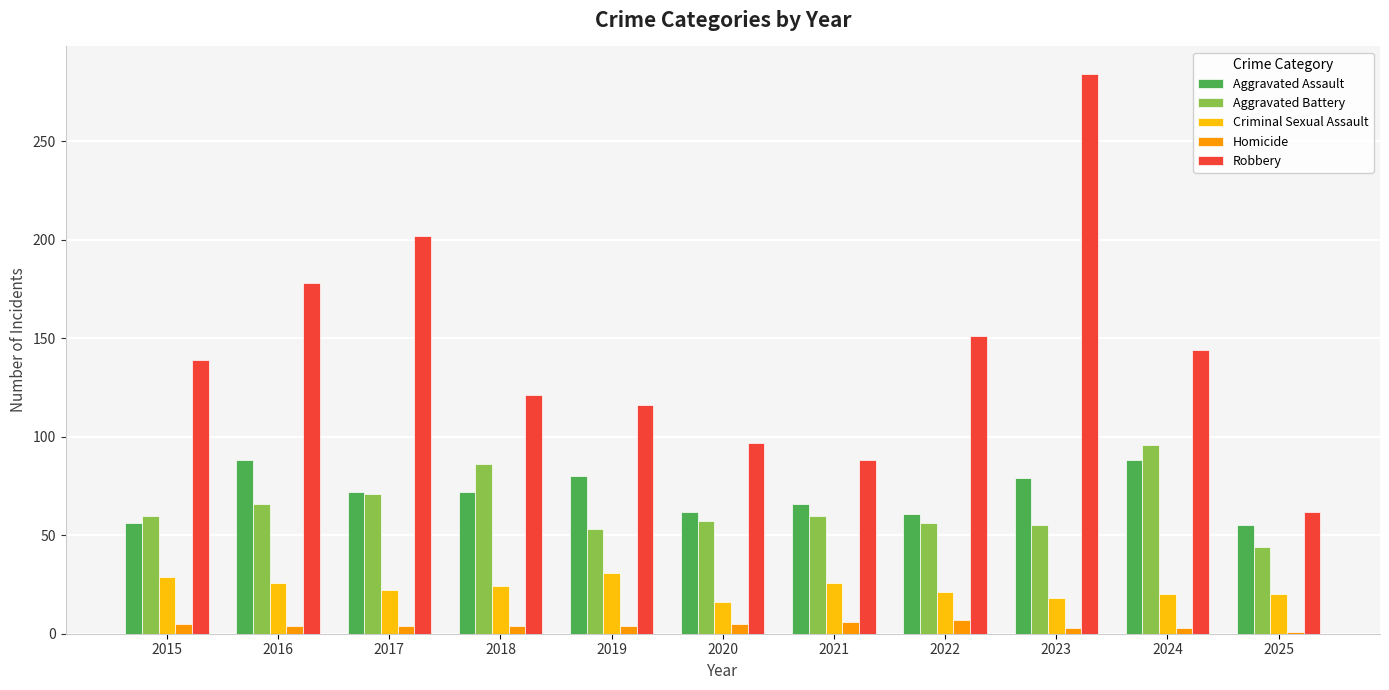

Which series has the largest total across all categories?

Robbery